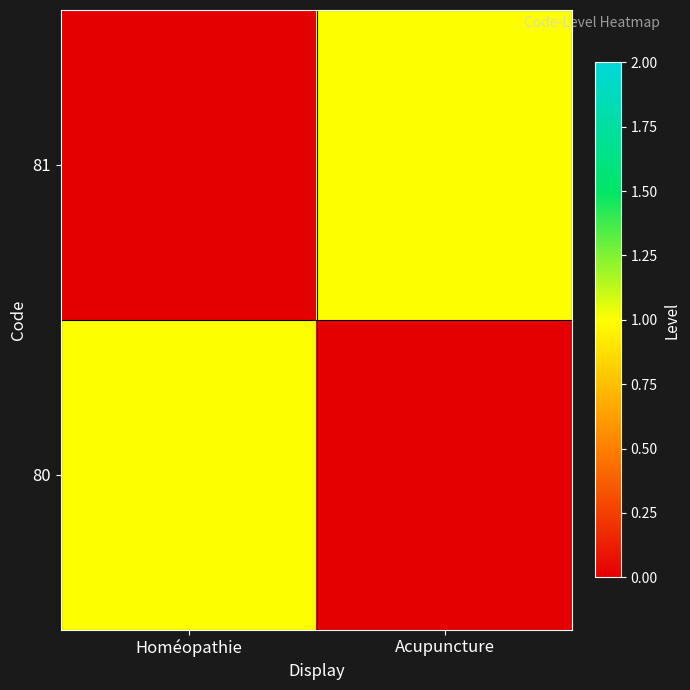

Reading left to right, transcribe all the data shown in this chart.

80: Homéopathie=1	Acupuncture=0
81: Homéopathie=0	Acupuncture=1